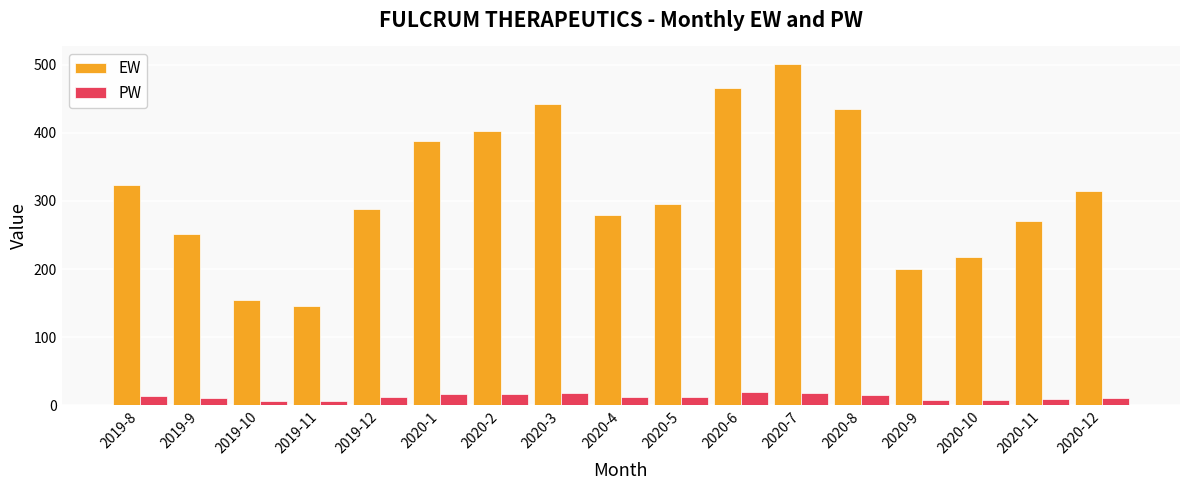

What is the difference between the highest and lowest values at 2020-1?

371.8